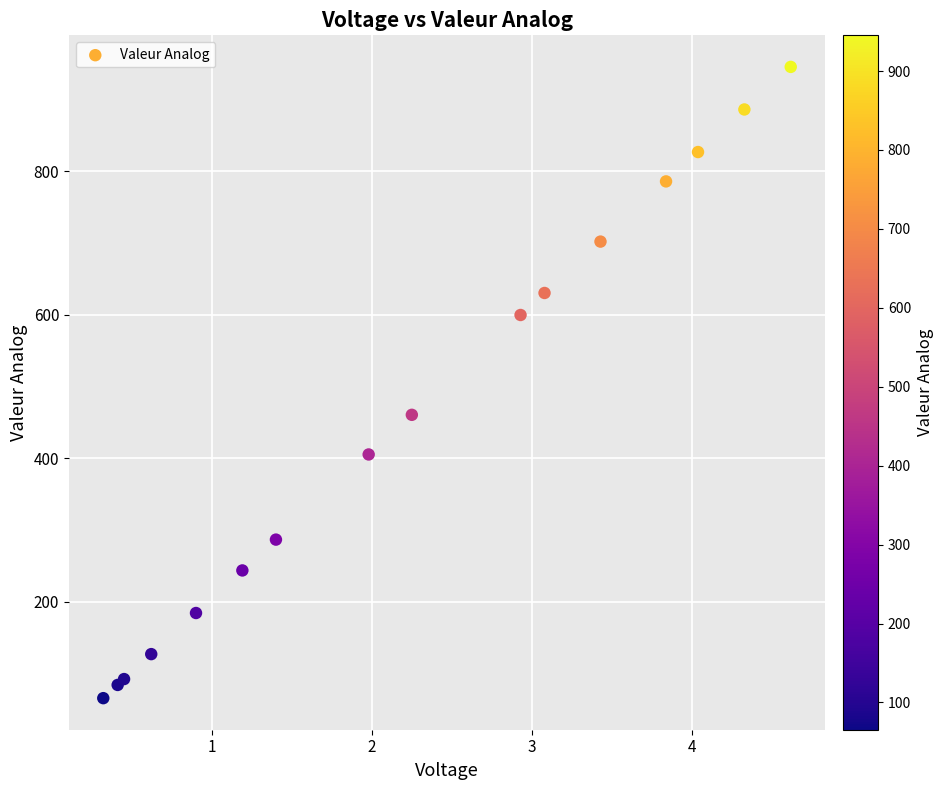

What Y value in the scatter plot is closest to 505?

460.4